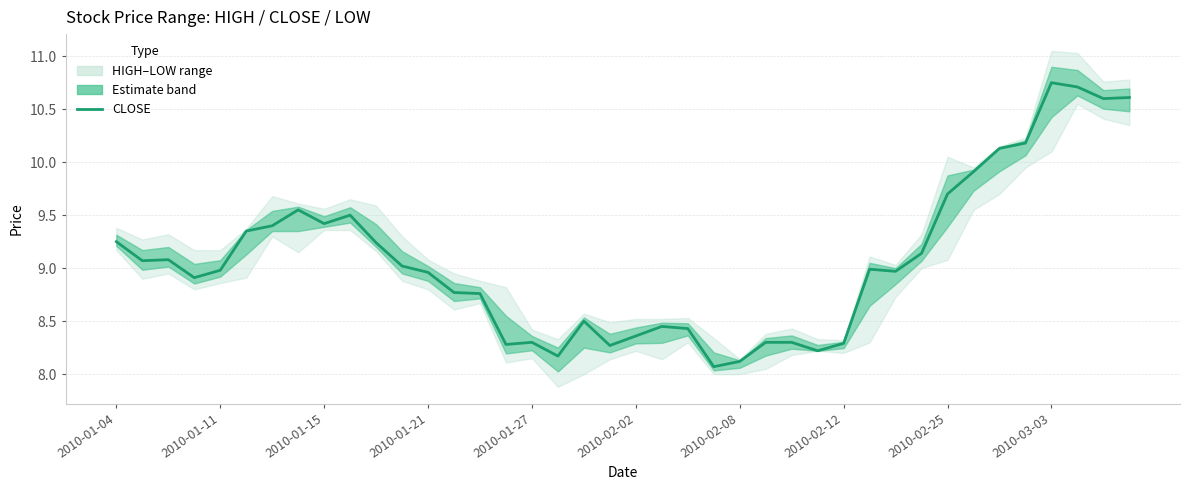

What is the sum of the values at 12 and 34?

19.1